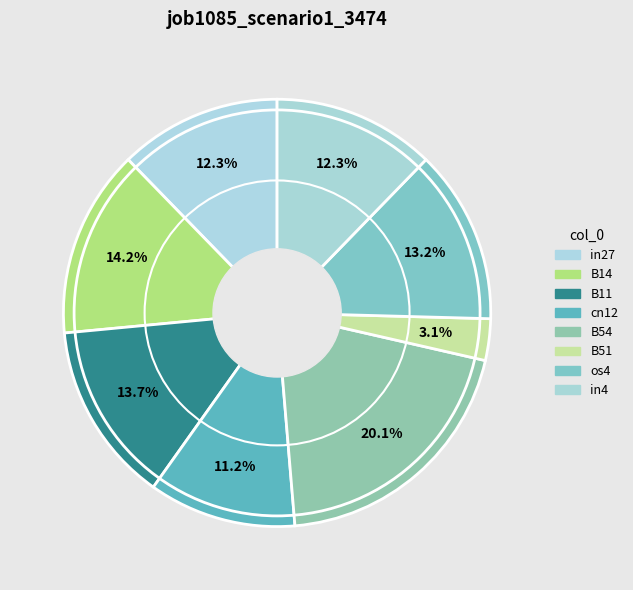

Combined, what portion of the pie is in4 and os4?

25.4%